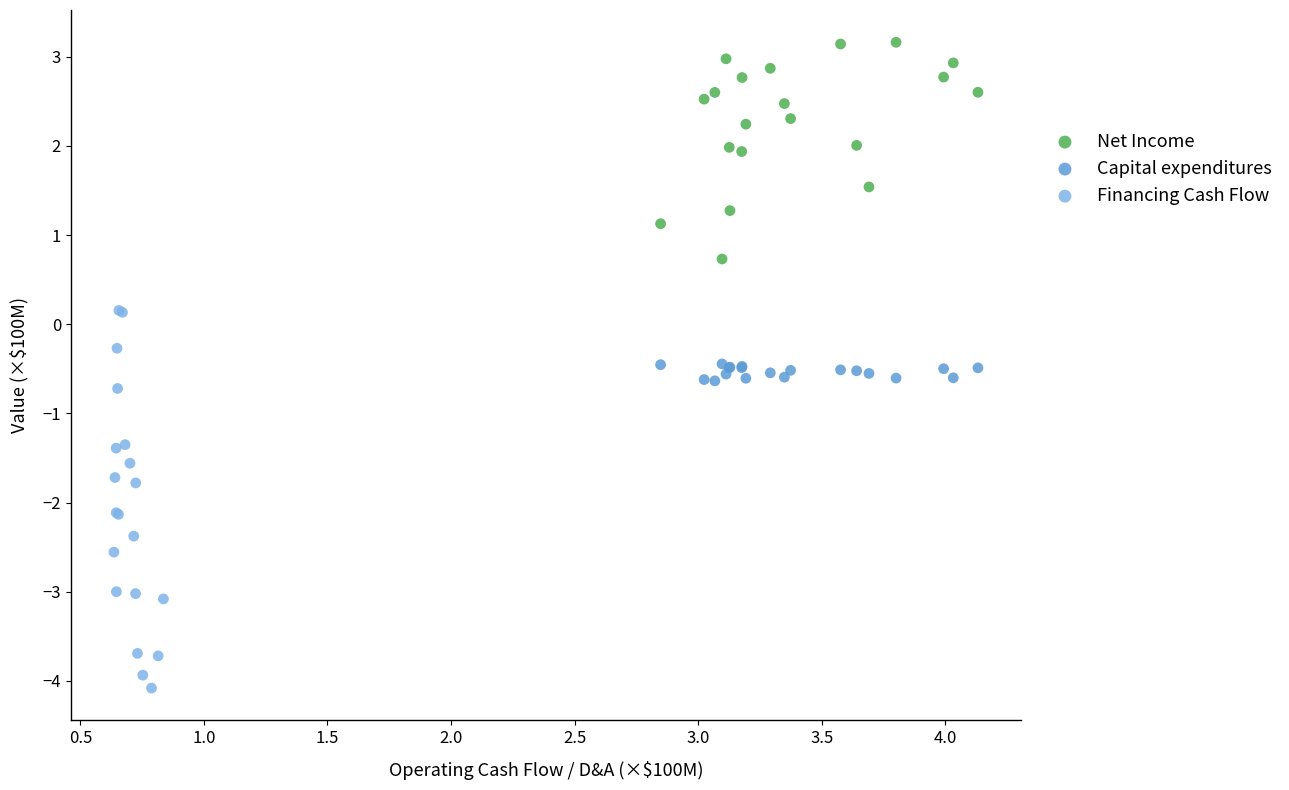

Which series contains the lowest Y value?

Financing Cash Flow